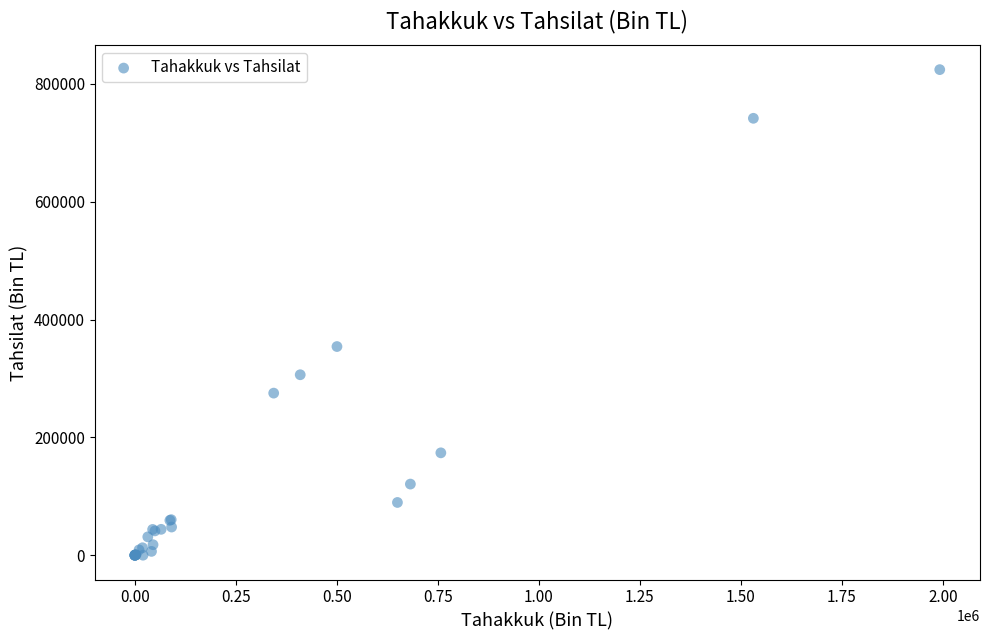

What Y value in the scatter plot is closest to 412028?

354136